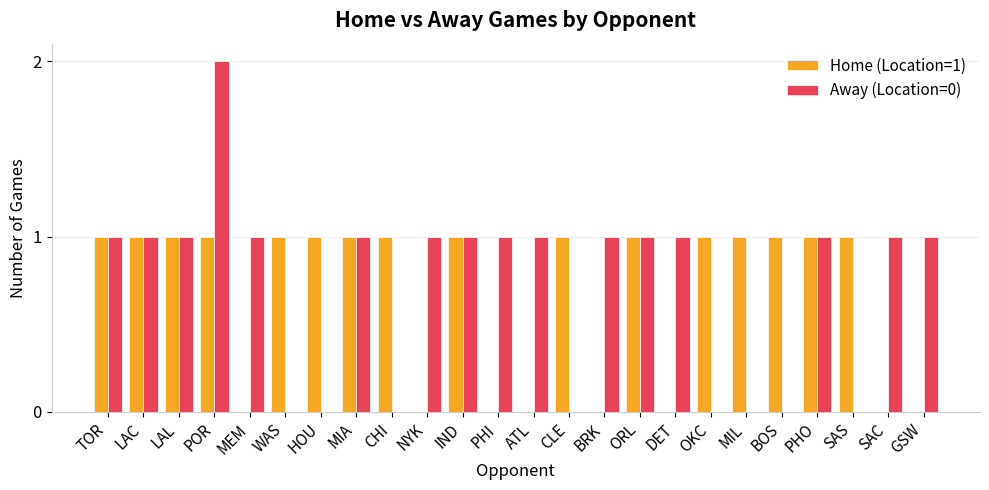

Are the bars horizontal?

No